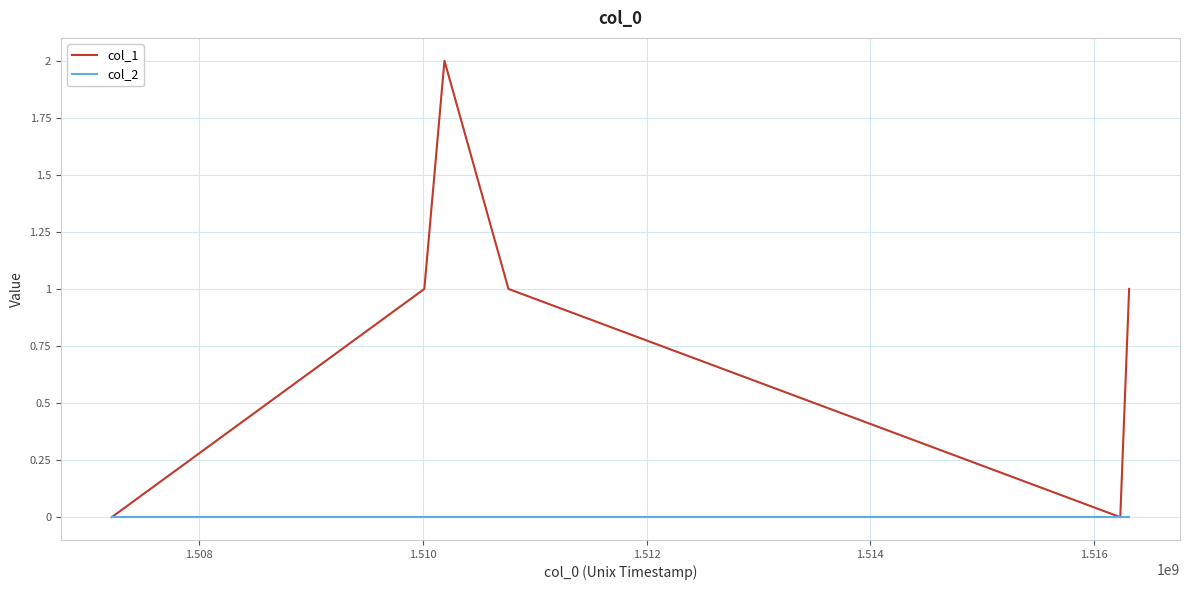

Which series has the largest total across all categories?

col_1